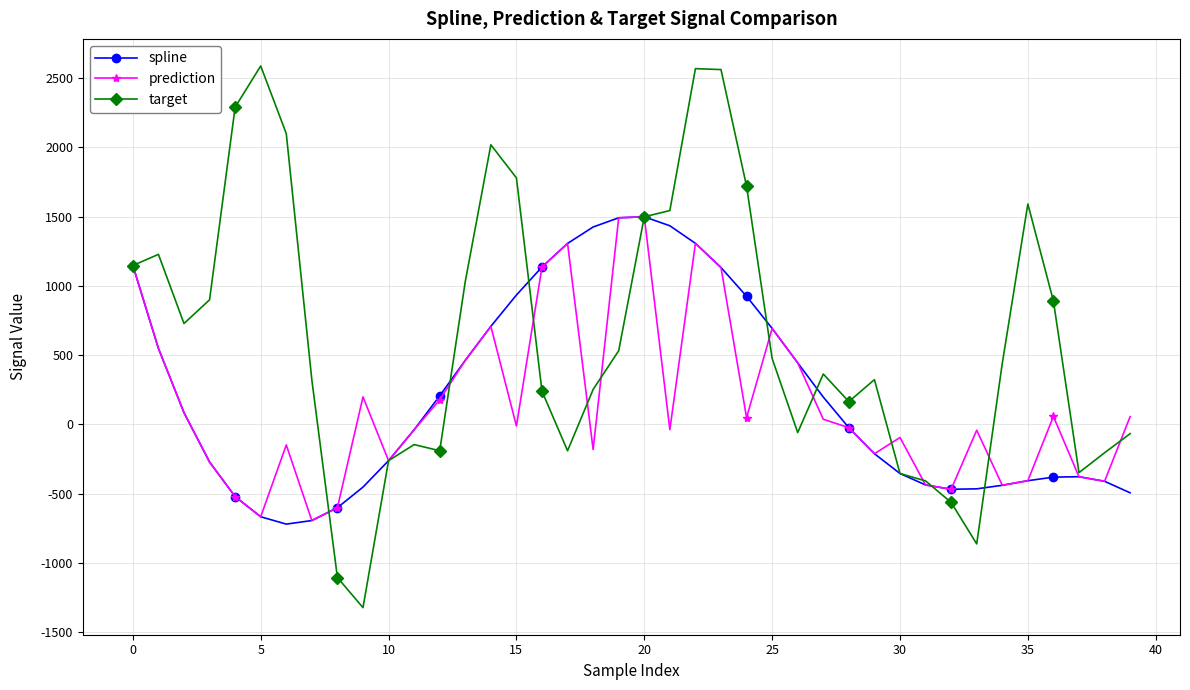

Which series has the largest total across all categories?

target